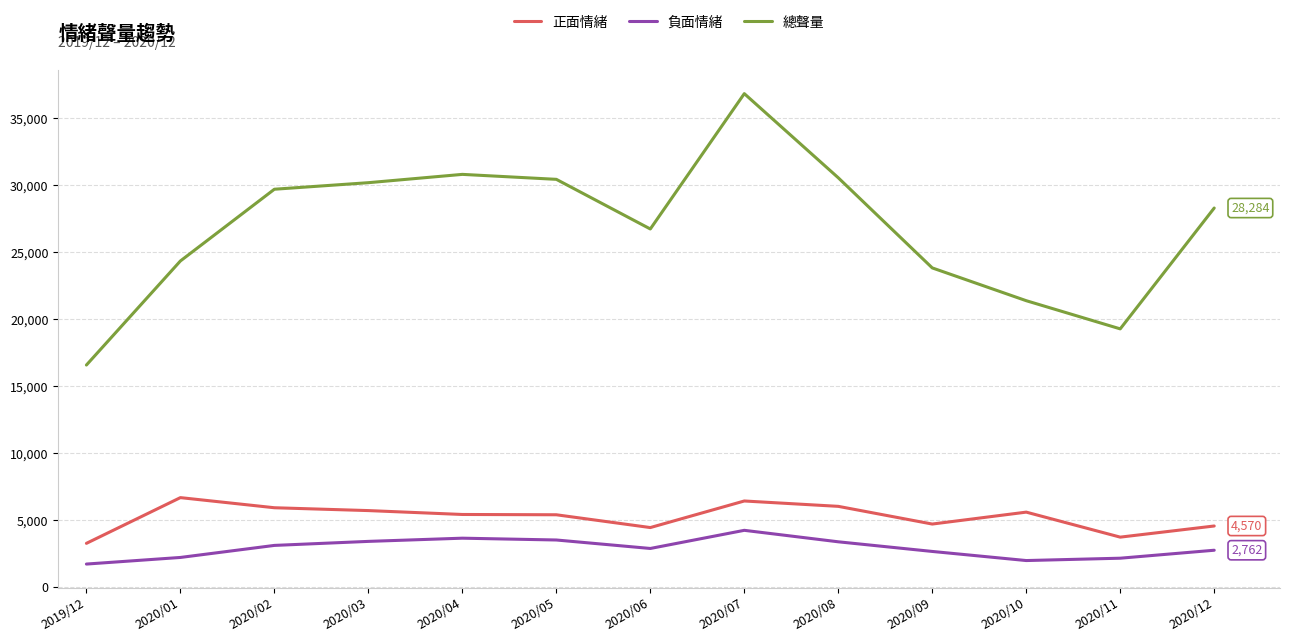

The value of 負面情緒 at 2020/08 is 3391. True or false?

True